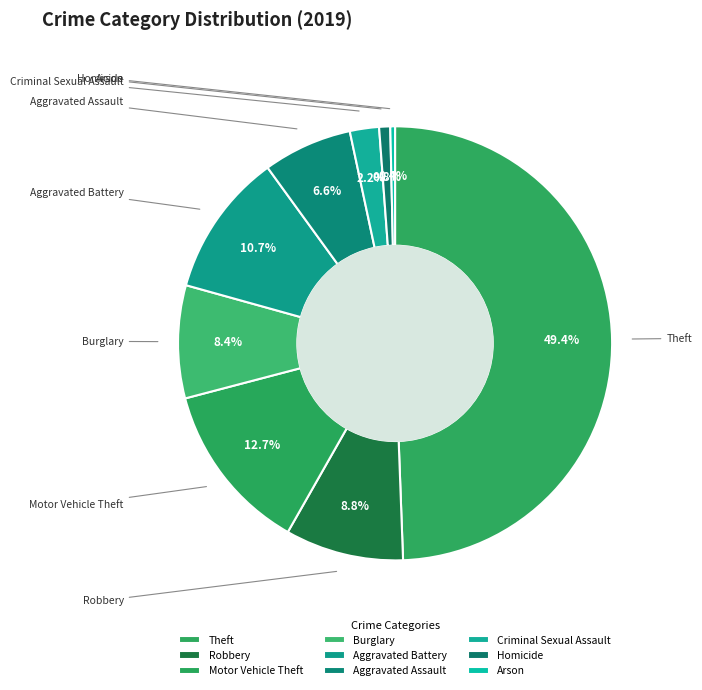

How many slices are in this pie chart?

9